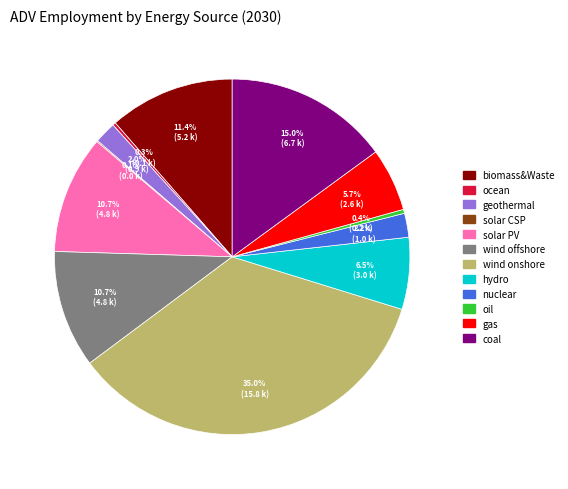

What is the total percentage of solar PV and ocean?

11.0%